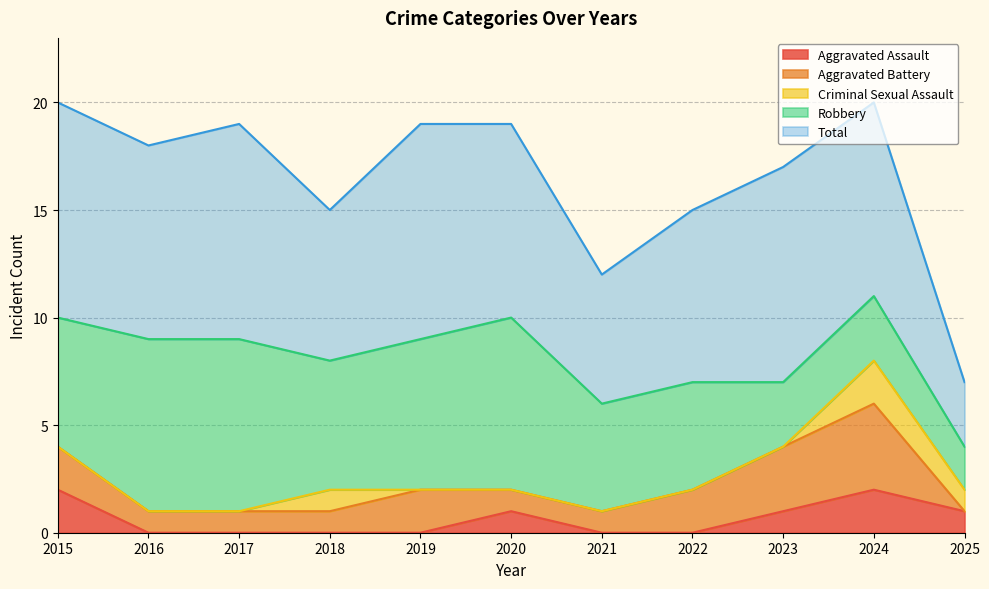

The value of Aggravated Assault at 2016 is 1. True or false?

False